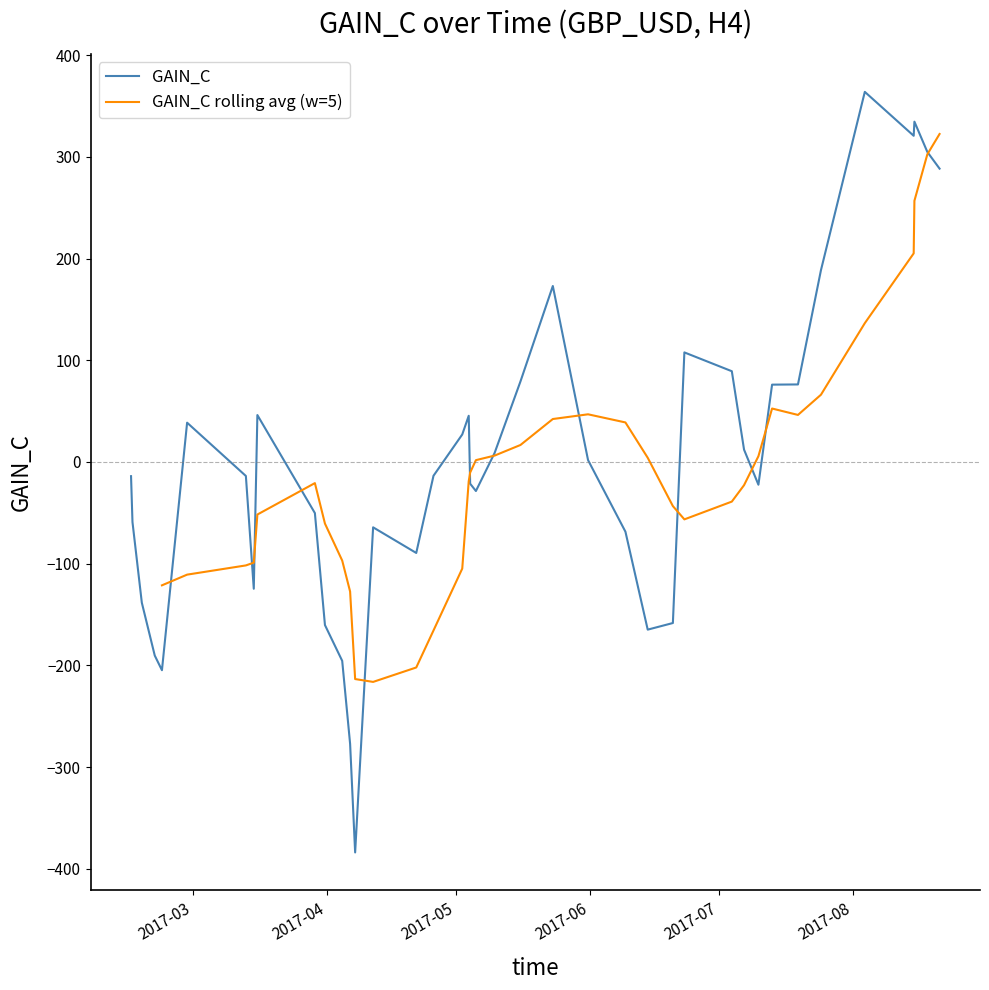

What is the lowest value of the GAIN_C series?

-384.0